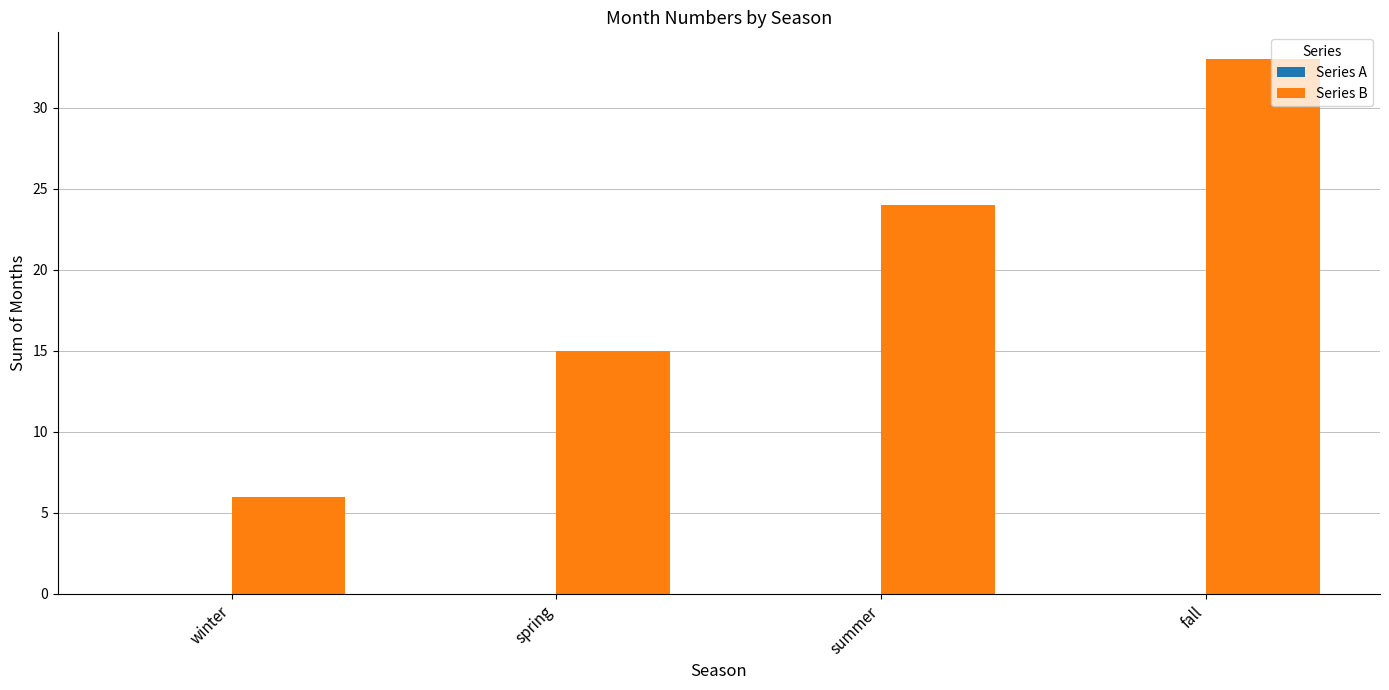

Rank the categories by value from highest to lowest.

fall, summer, spring, winter